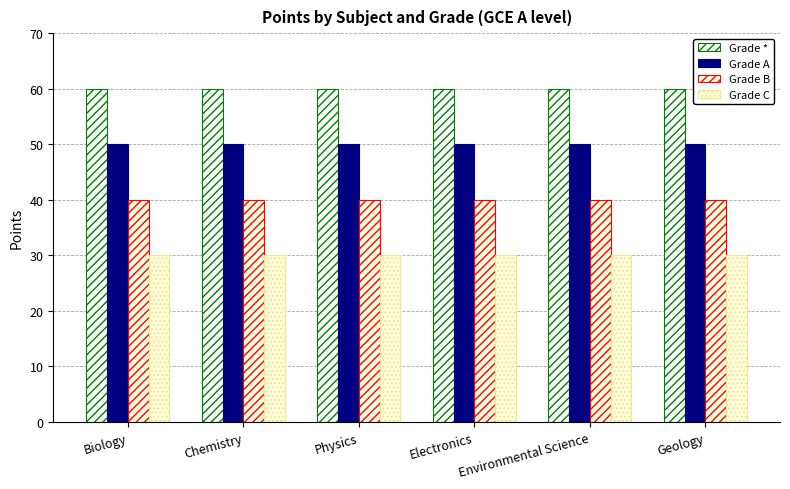

What is the difference between the highest and lowest values at Physics?

30